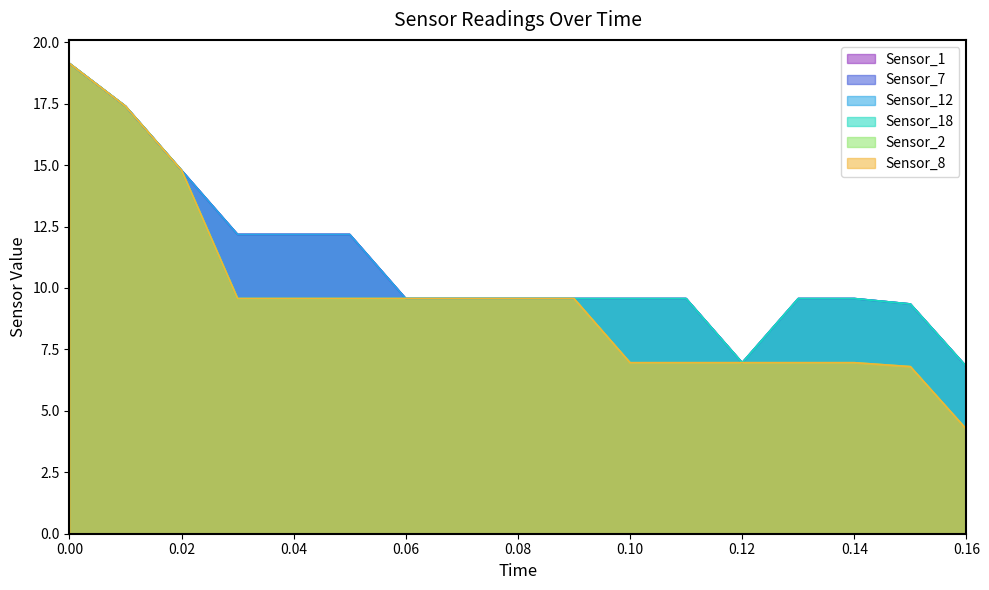

Which series has the largest total across all categories?

Sensor_1